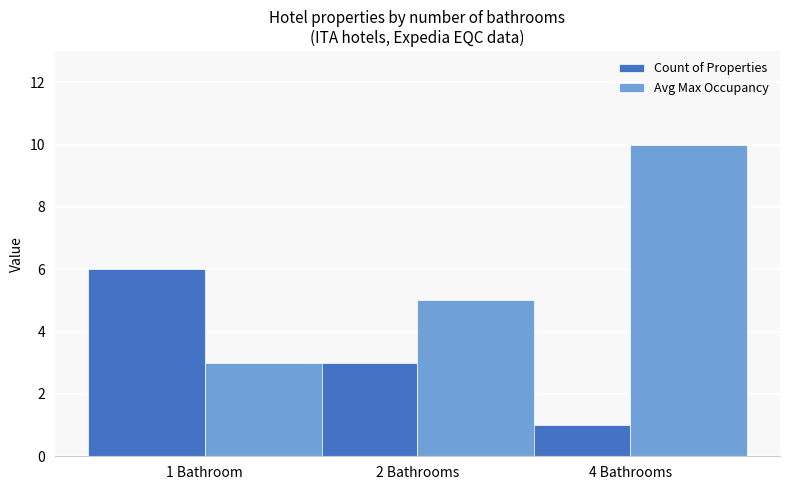

The Count of Properties series shows 1 at 4 Bathrooms. True or false?

True